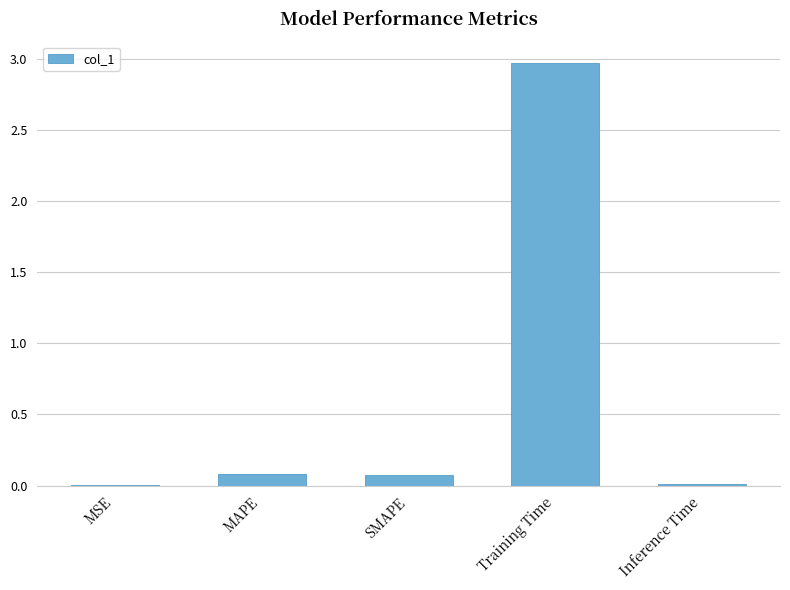

What is the sum of all values?

3.1